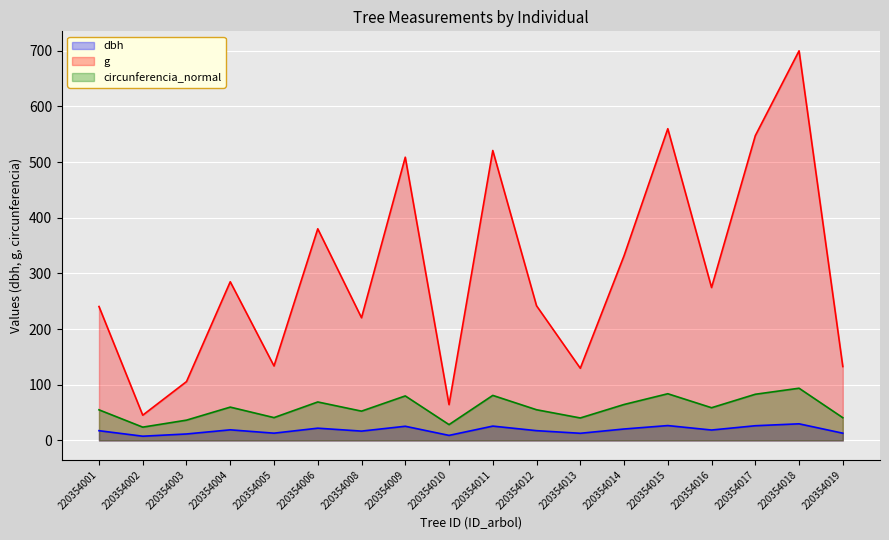

Reading left to right, list all the values displayed in this chart.

dbh: 17.5	7.6	11.6	19.1	13.1	22.0	16.8	25.4	9.1	25.8	17.6	12.8	20.6	26.7	18.7	26.4	29.9	13.0
g: 240.5	45.4	105.7	285.0	133.8	380.1	220.3	508.7	64.3	520.8	241.9	129.7	331.7	559.9	274.6	547.4	699.8	132.7
circunferencia_normal: 55.0	23.9	36.4	59.9	41.0	69.1	52.6	80.0	28.4	80.9	55.1	40.4	64.6	83.9	58.8	82.9	93.8	40.8